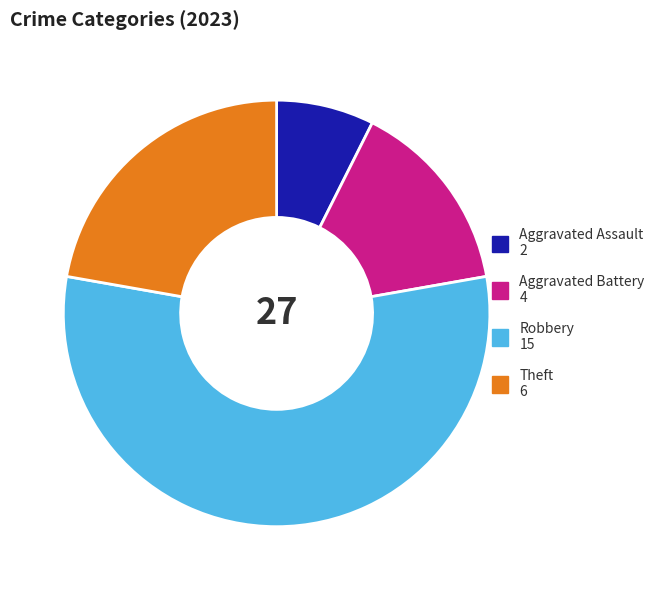

Count the number of slices in the pie.

4